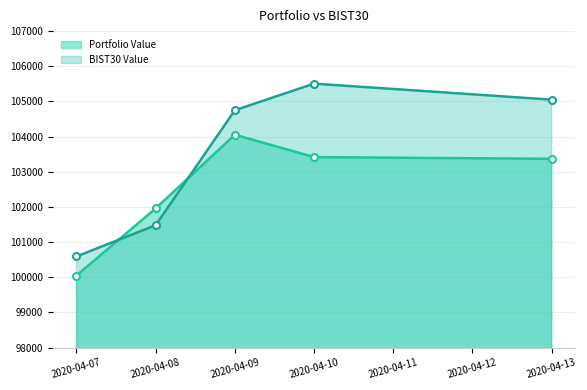

Which series has the largest total across all categories?

BIST30 Value